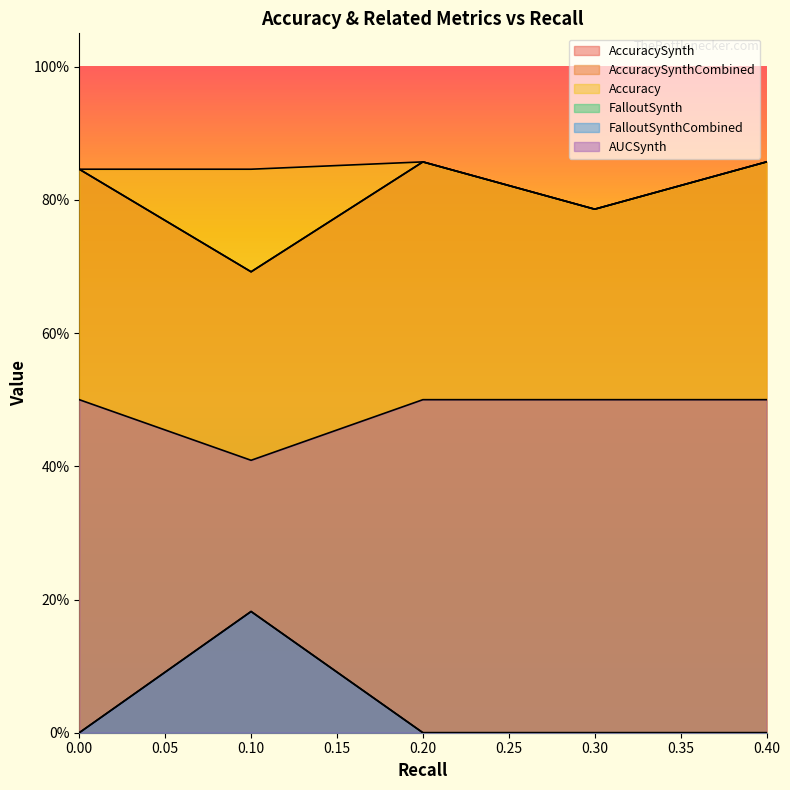

In FalloutSynth, how many points are higher than both neighbors (excluding endpoints)?

1